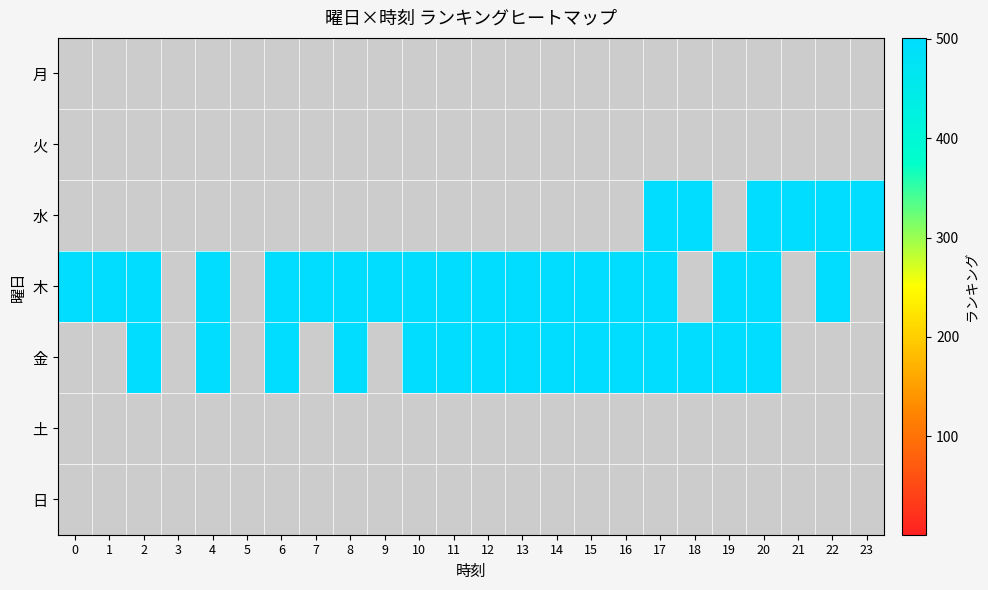

Between 5 and 8, which is larger?

8